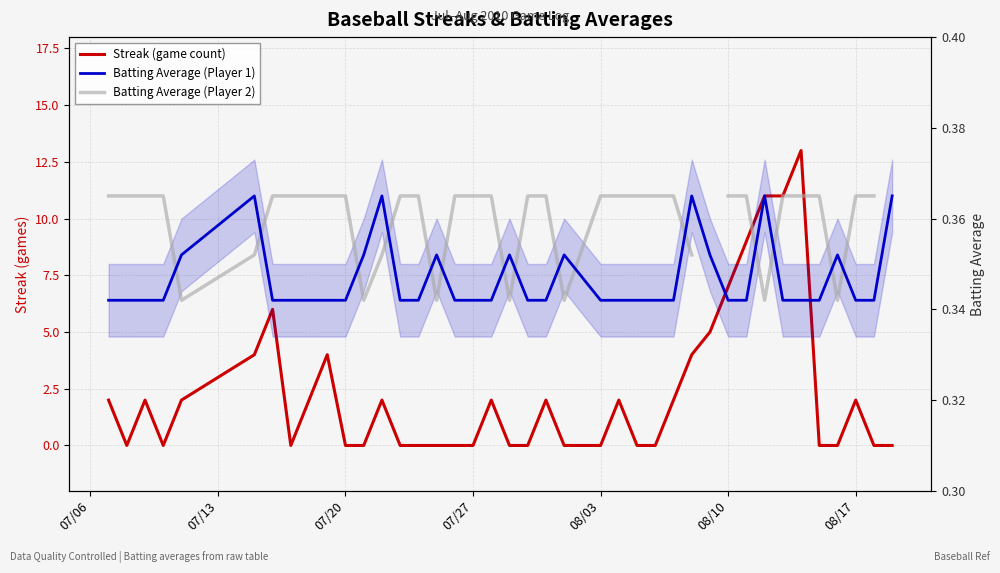

How many lines are shown in the chart?

3